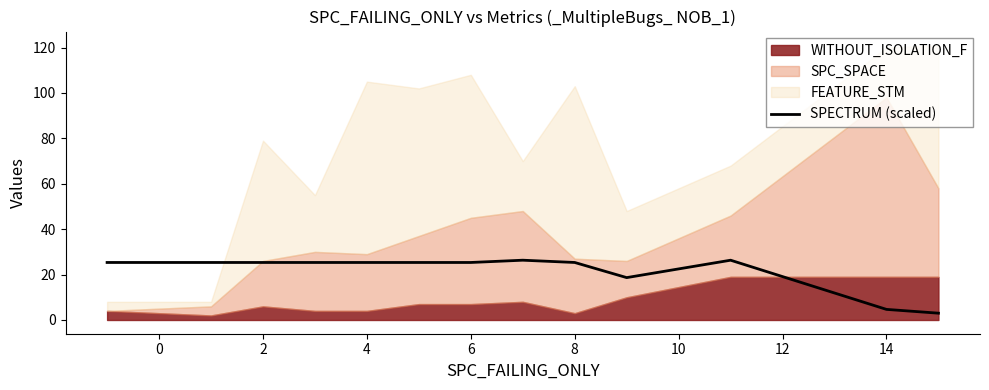

What is the sum of all values?

281.7